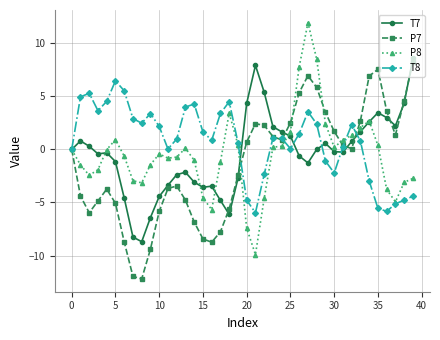

How many categories are shown in the chart?

40